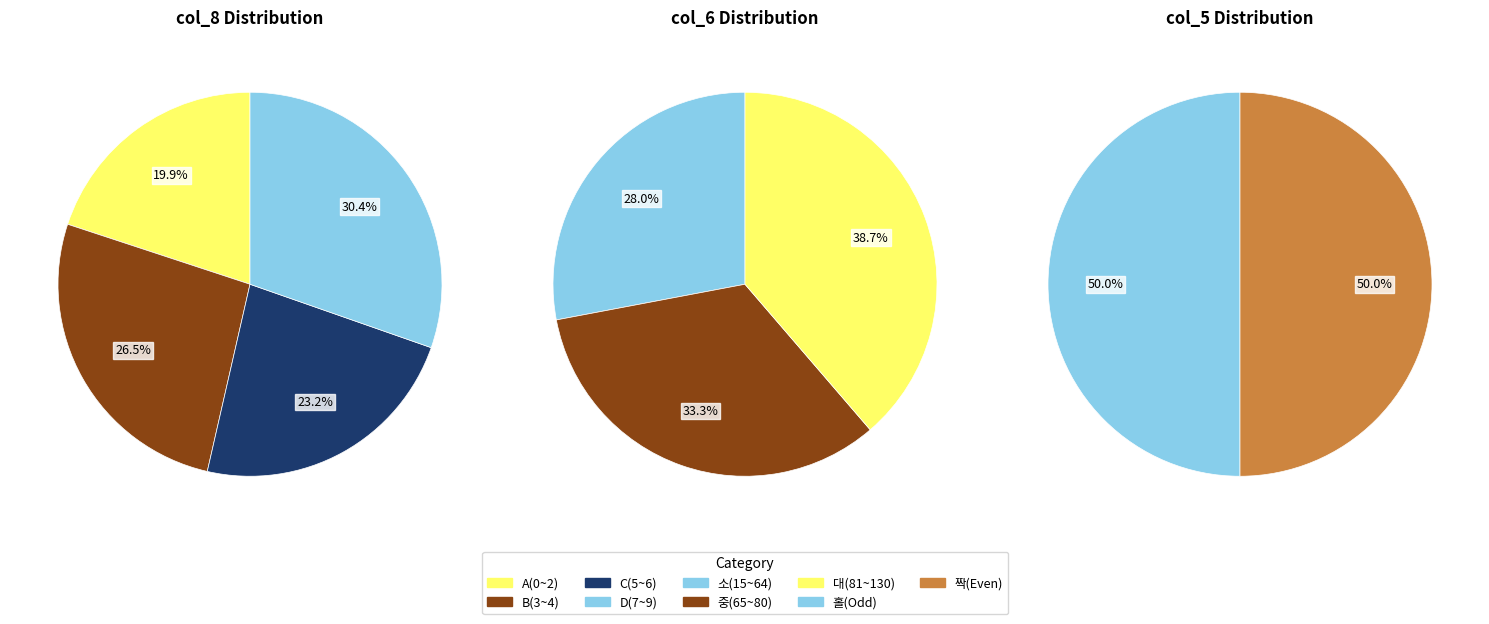

What is the ratio of the value at C(5~6) to the value at B(3~4)?

0.9